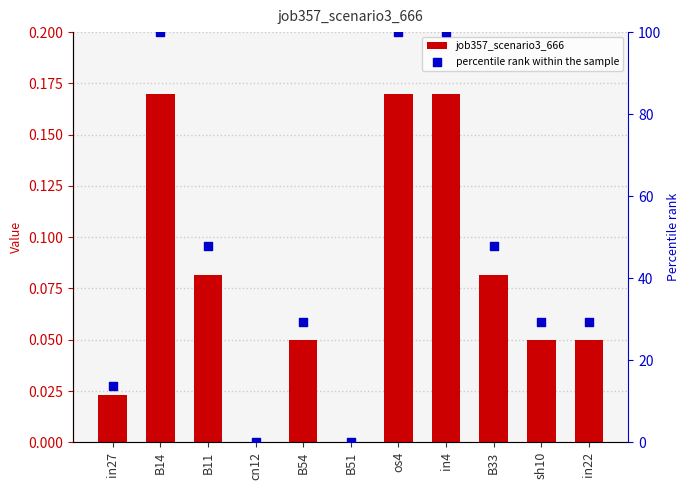

Which series has the largest total across all categories?

percentile rank within the sample